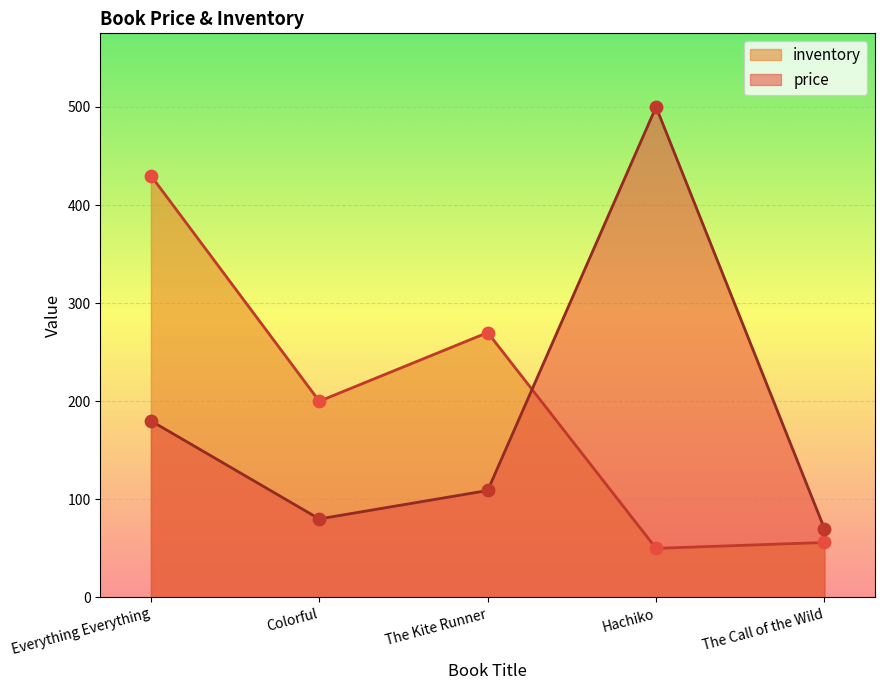

What are all the series names shown in the legend?

inventory, price